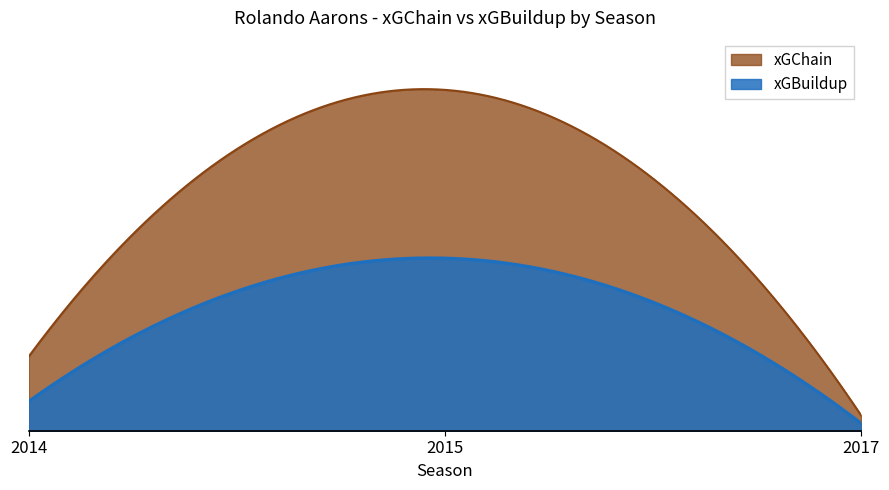

Which series changed the most between 2014 and 2015?

xGChain